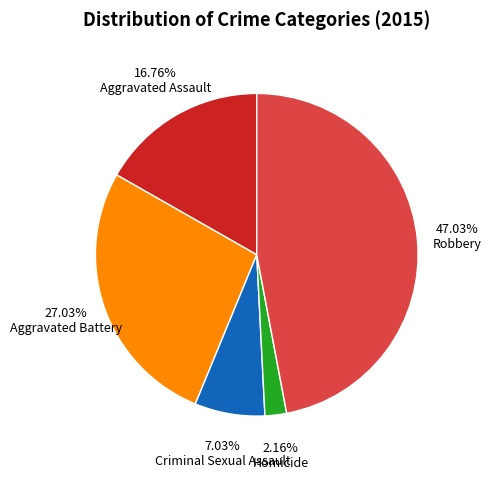

Is it true that Criminal Sexual Assault is 19% of the pie?

False